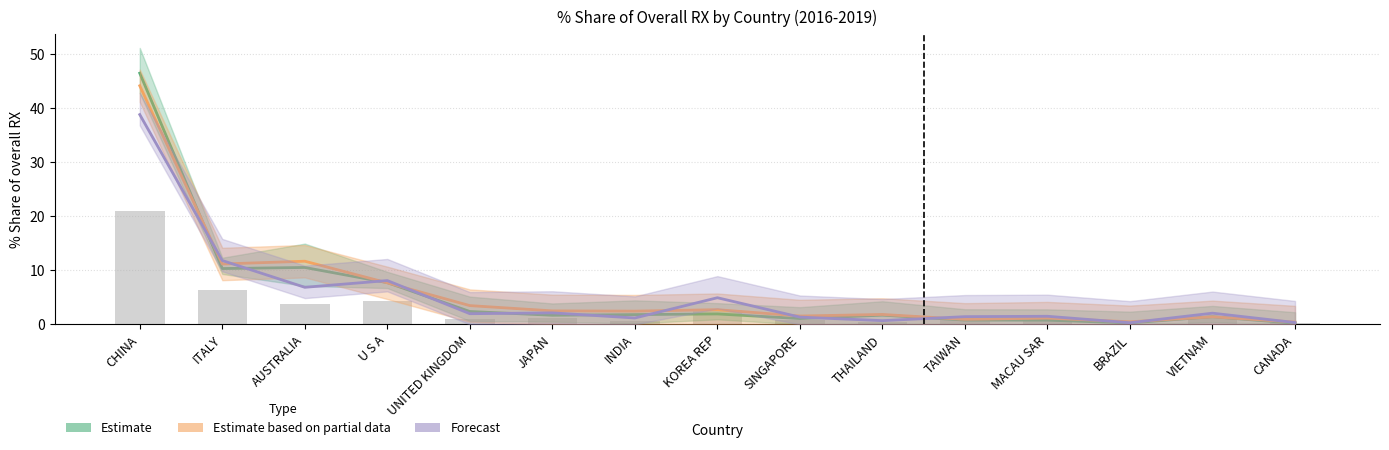

Which has a higher value, UNITED KINGDOM or MACAU SAR?

UNITED KINGDOM